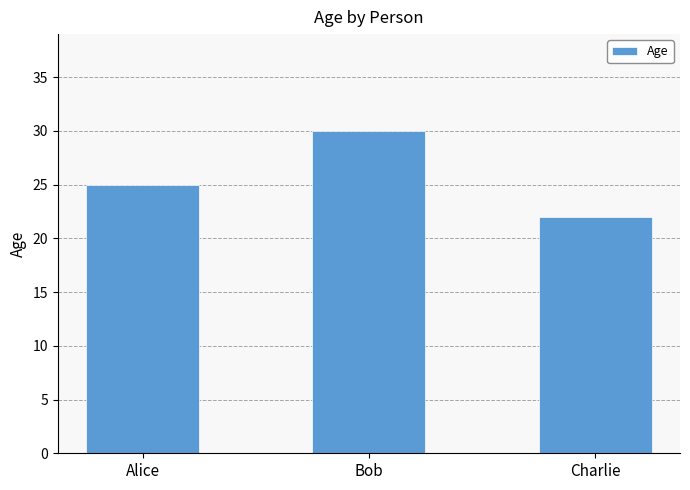

What is the difference between the values at Bob and Charlie?

8